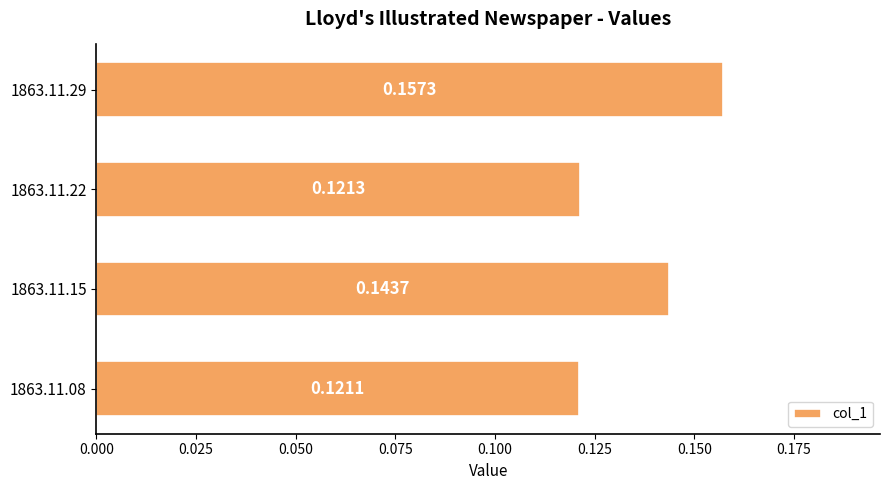

What is the sum of the values at 1863.11.15 and 1863.11.22?

0.3